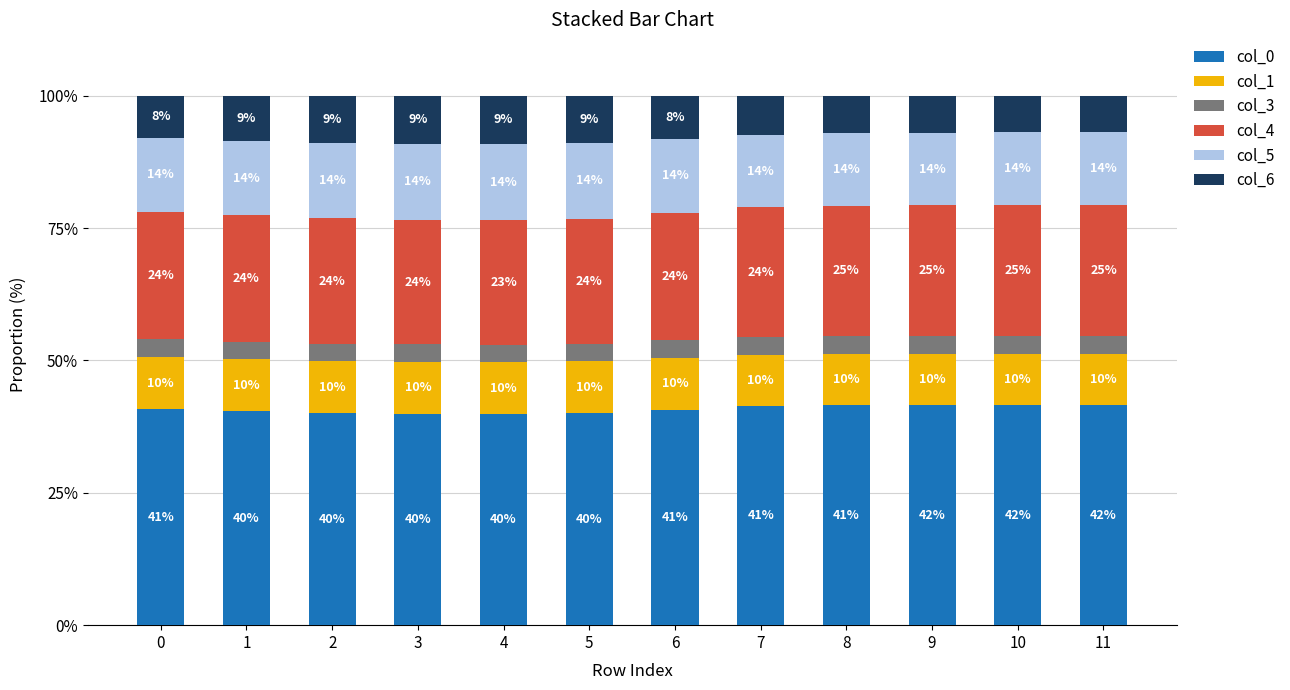

What is the total value across all series at 0?

100.0